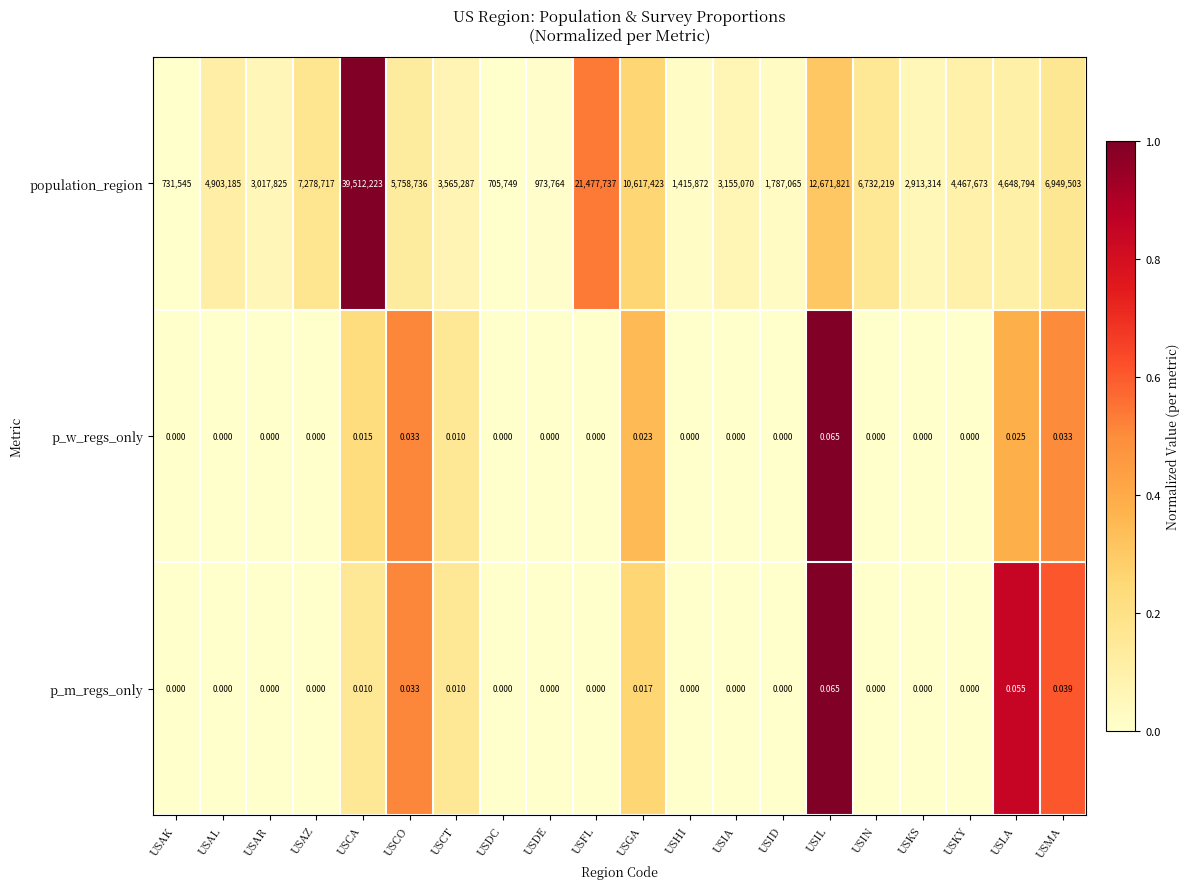

Where is population_region nearest to the value 20108986?

USFL